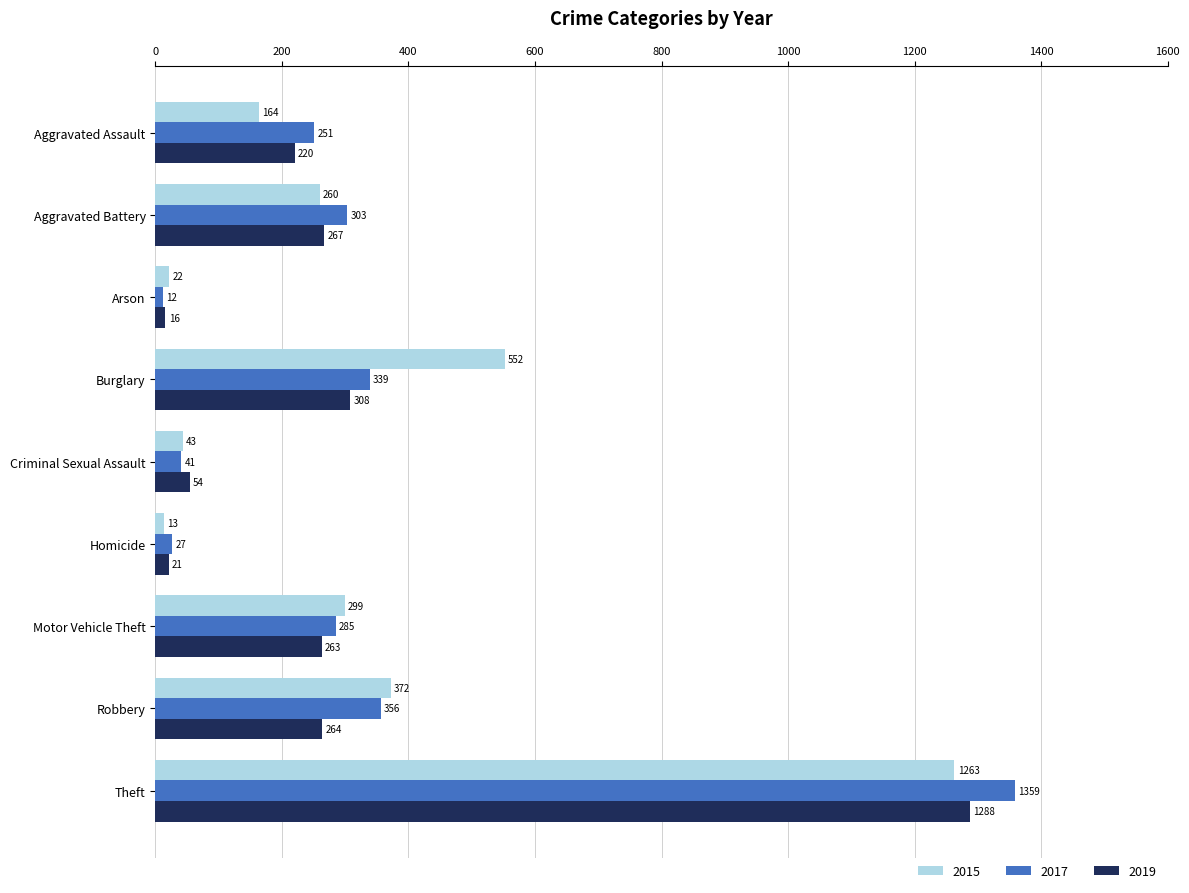

Is the value of 2015 at Theft greater than the value of 2019 at Theft?

No